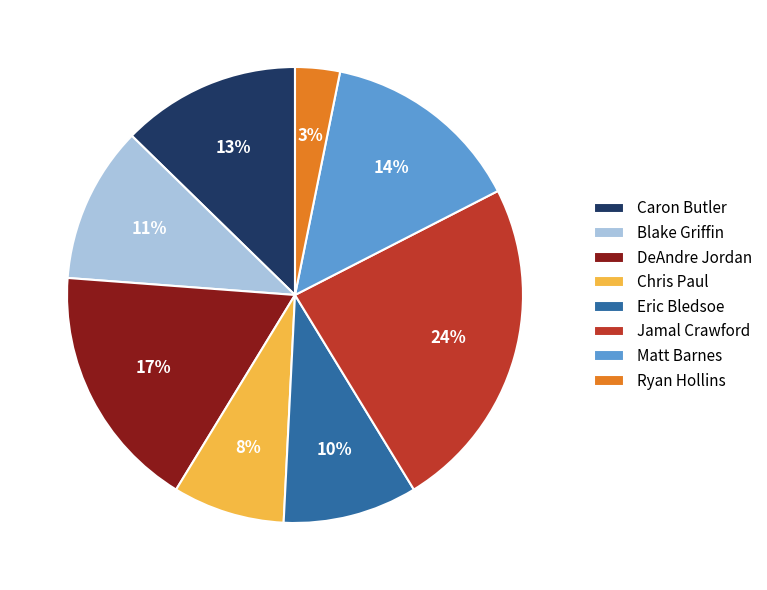

Do Matt Barnes and Chris Paul together represent more than half of the pie?

No